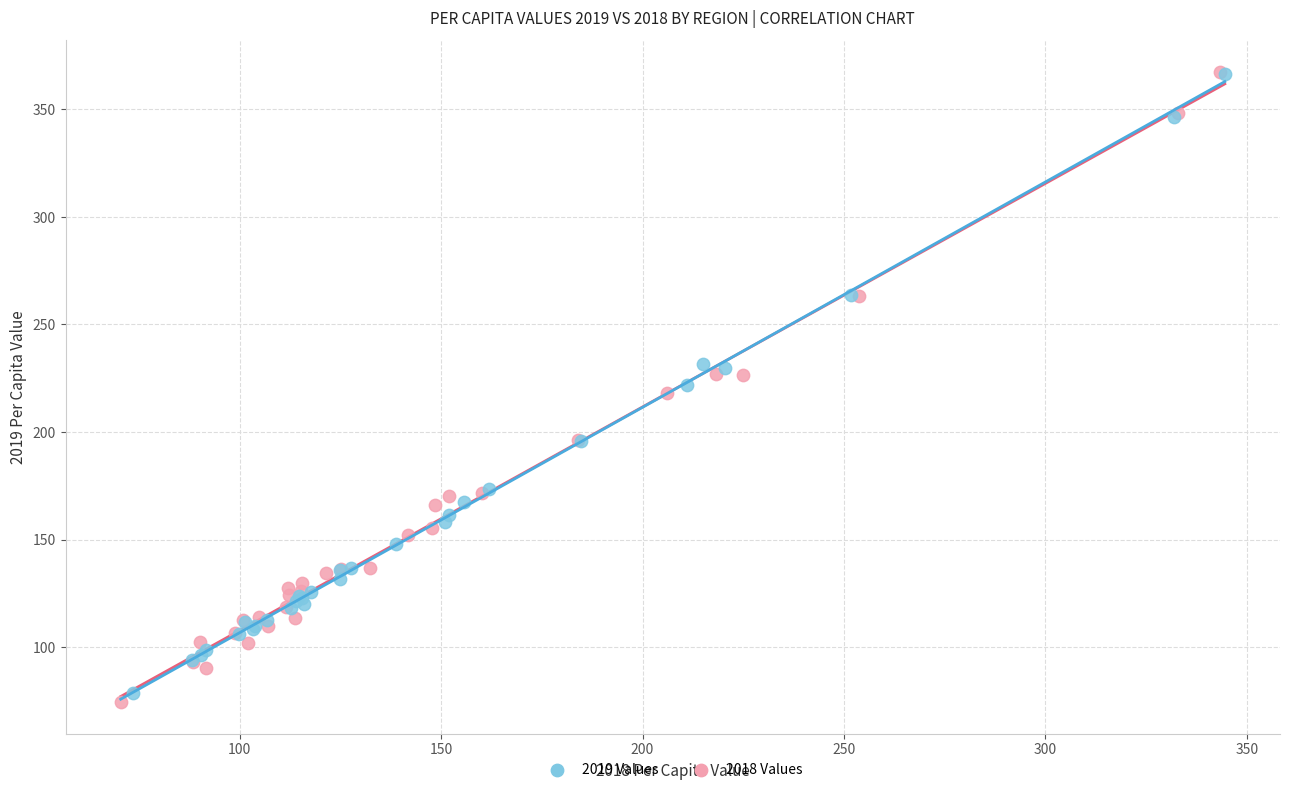

What are all the series names shown in the legend?

2019 Values, 2018 Values